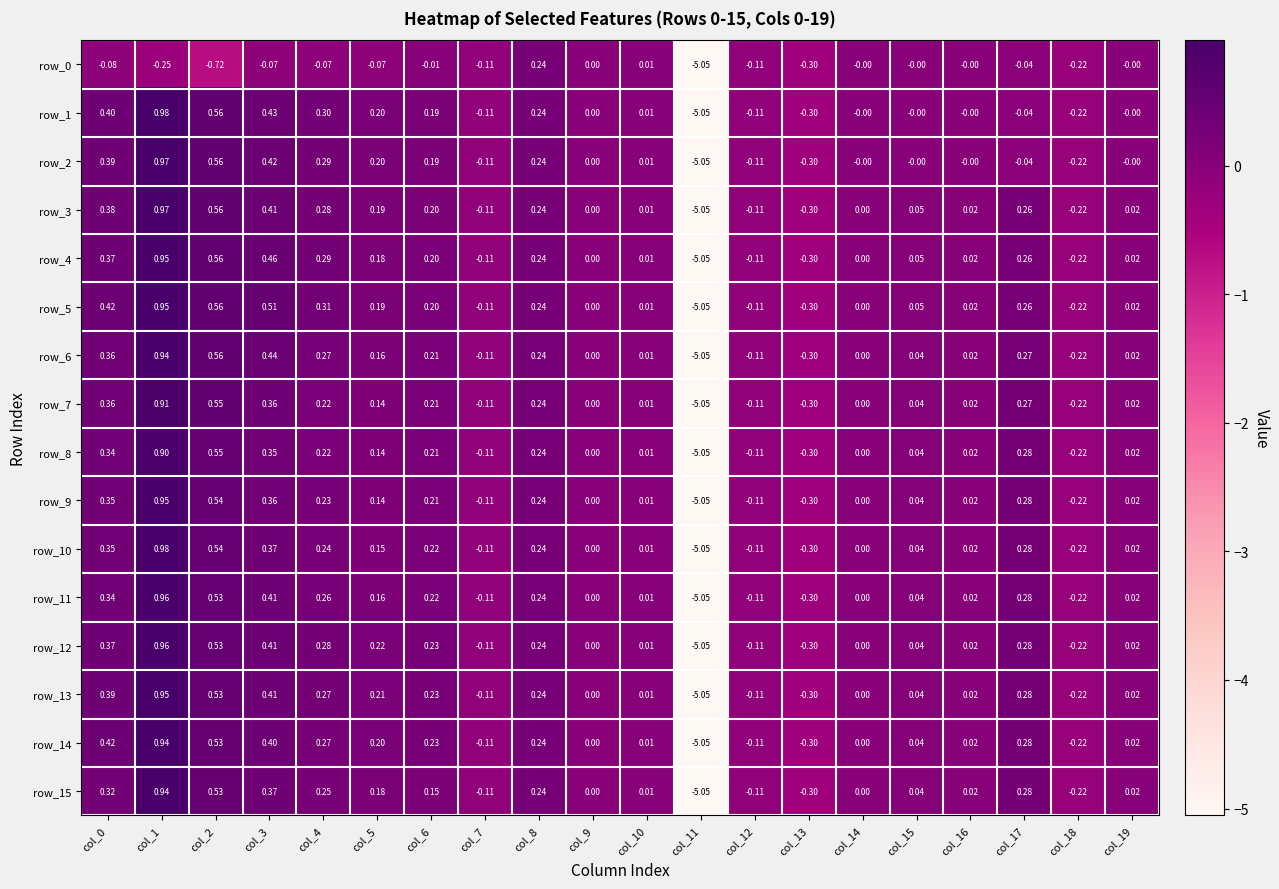

What is the approximate value of row_0 at col_1?

-0.2